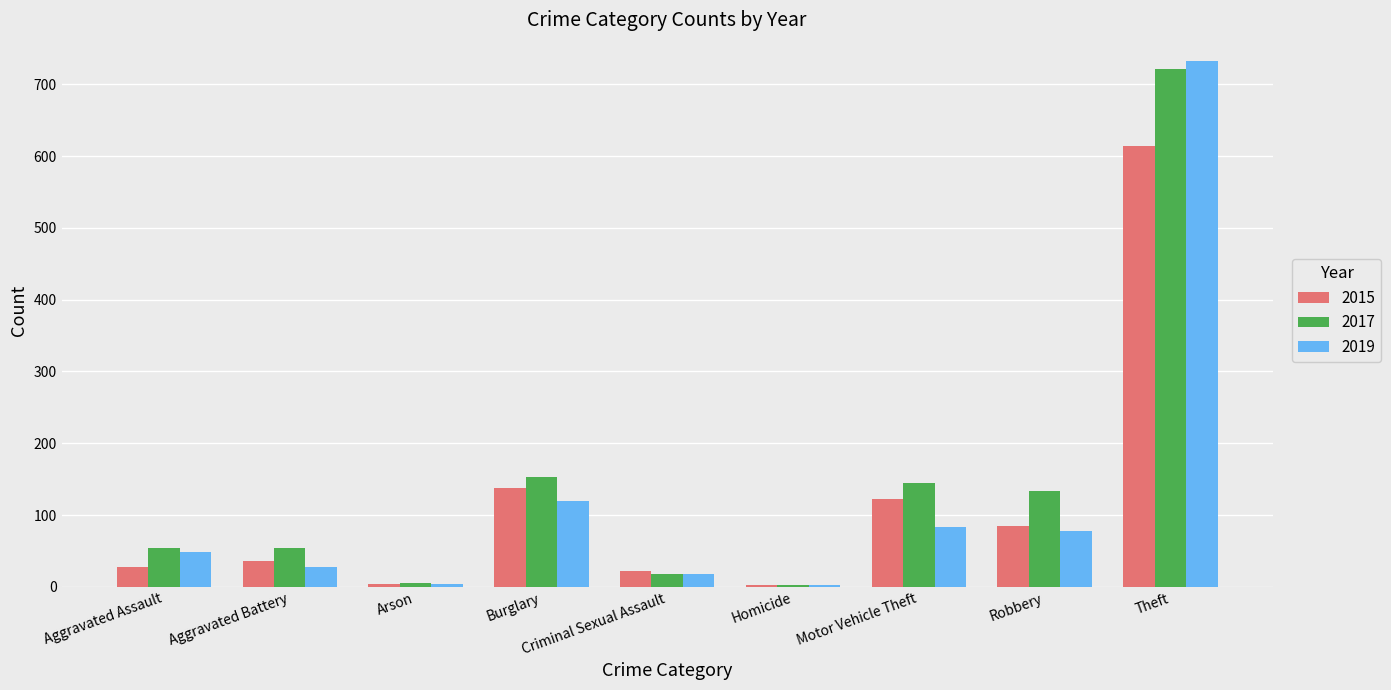

Which series has the largest range (max minus min)?

2019